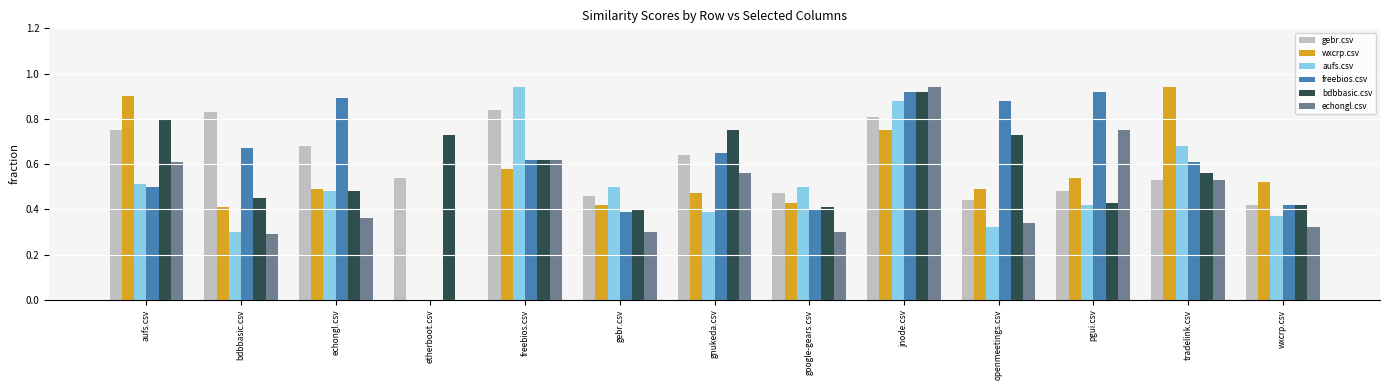

How many groups of bars are there?

13